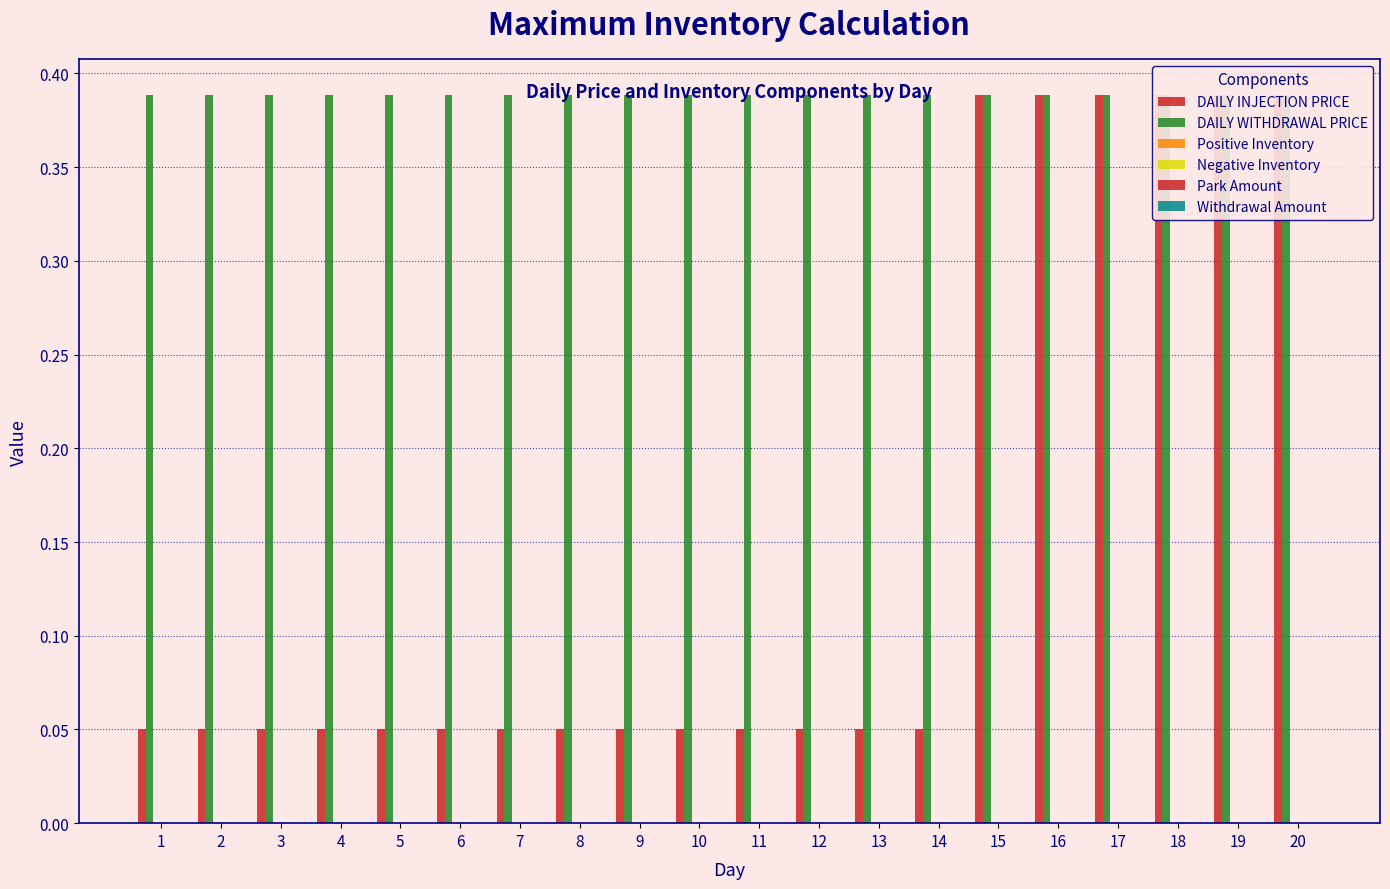

Which category has the highest value across all series?

15